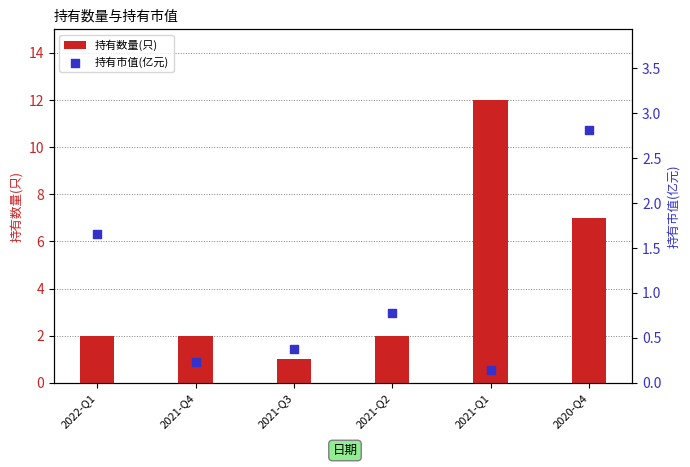

Which series reaches the minimum Y coordinate?

持有市值(亿元)